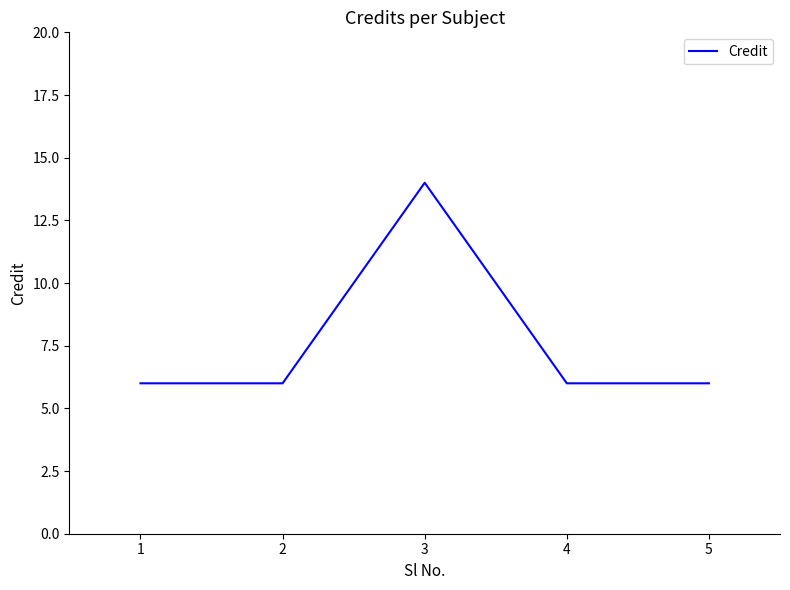

What is the maximum value shown in the chart?

14